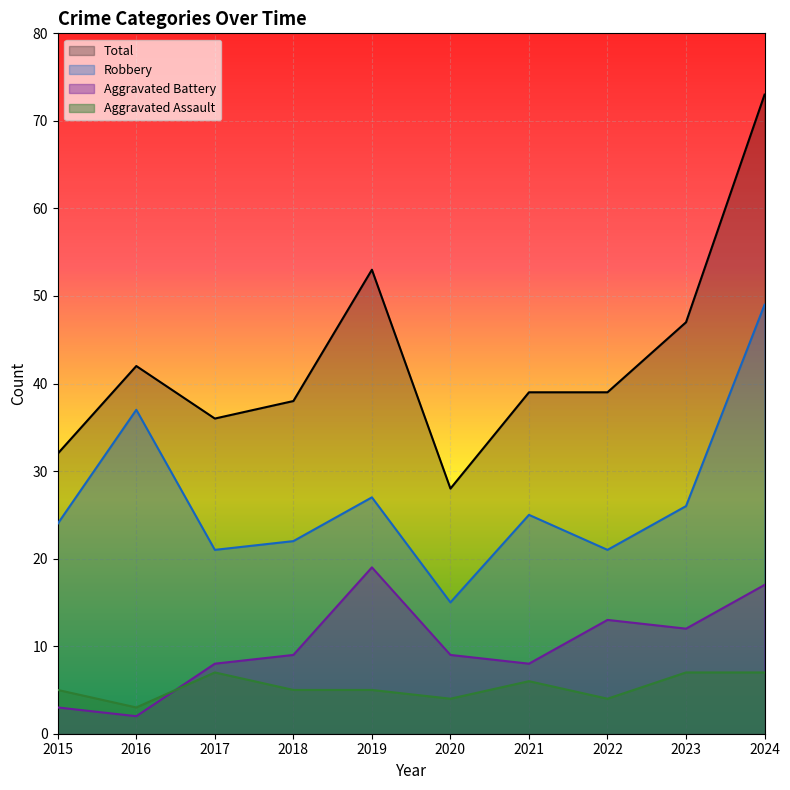

Rank the series at 2015 from highest to lowest value.

Total, Robbery, Aggravated Assault, Aggravated Battery